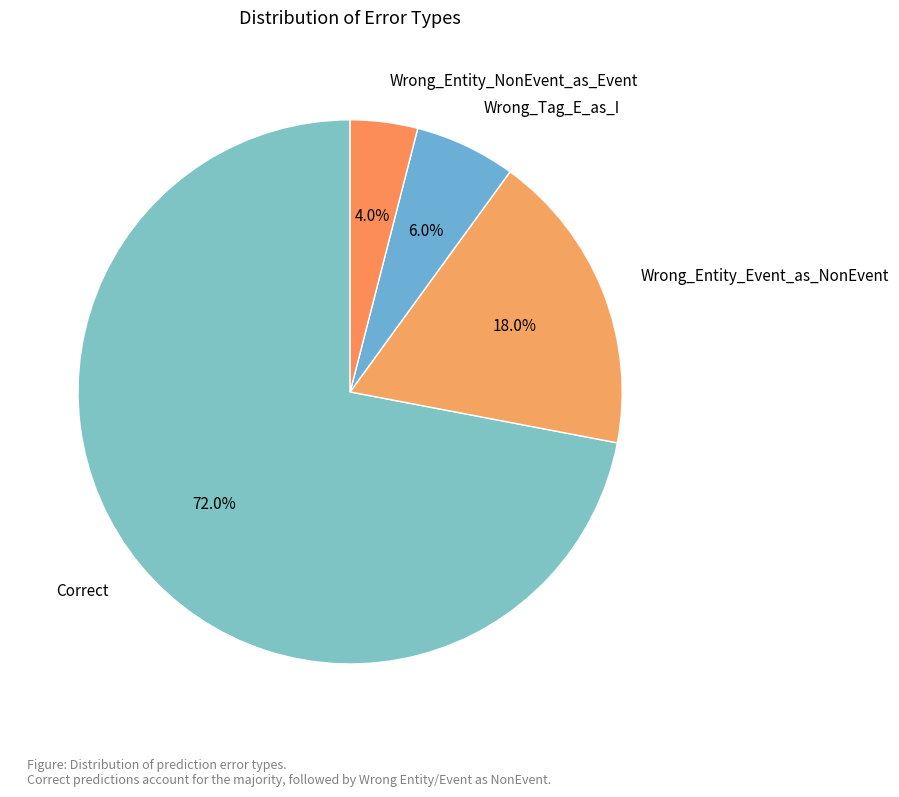

Count the number of slices in the pie.

4